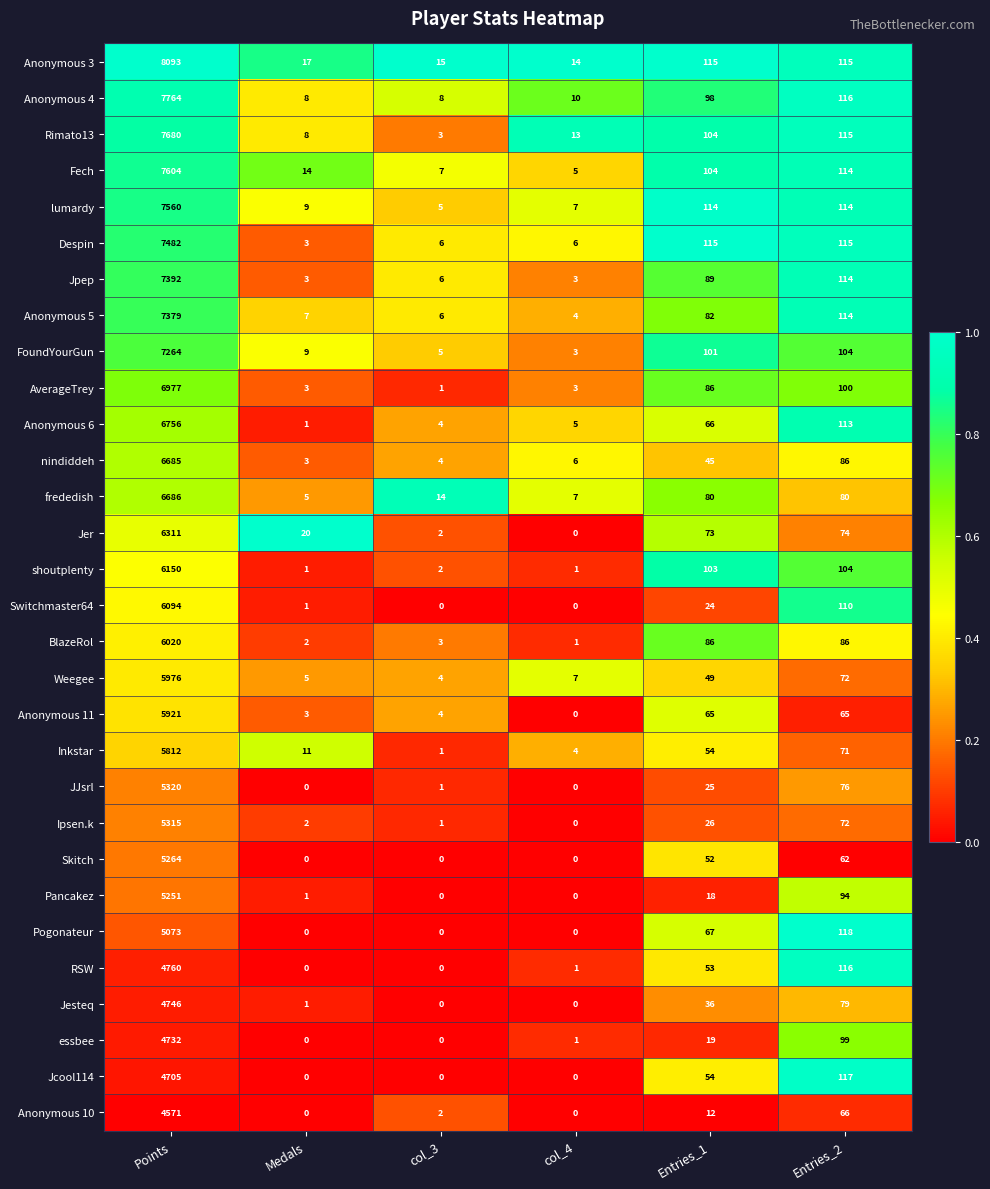

What is the average value of the Inkstar series?

992